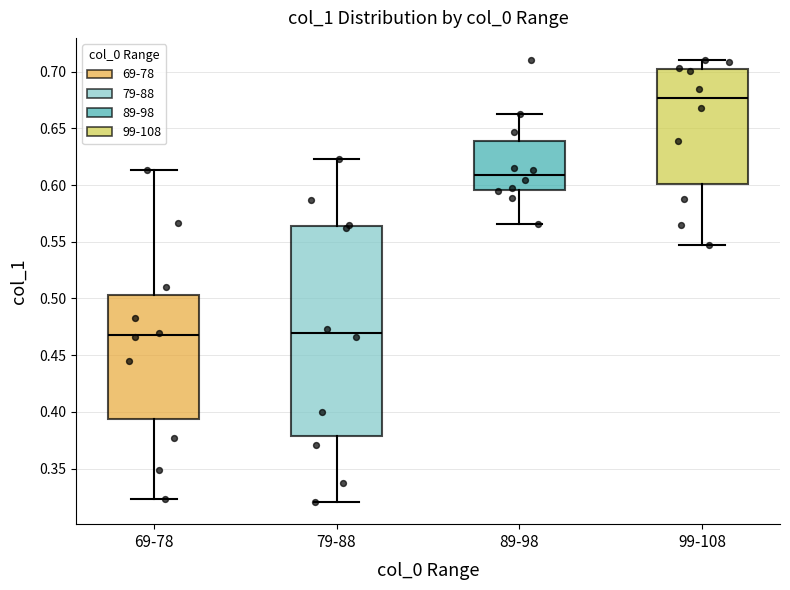

Comparing the boxes themselves (not the whiskers), which one is the tallest?

79-88